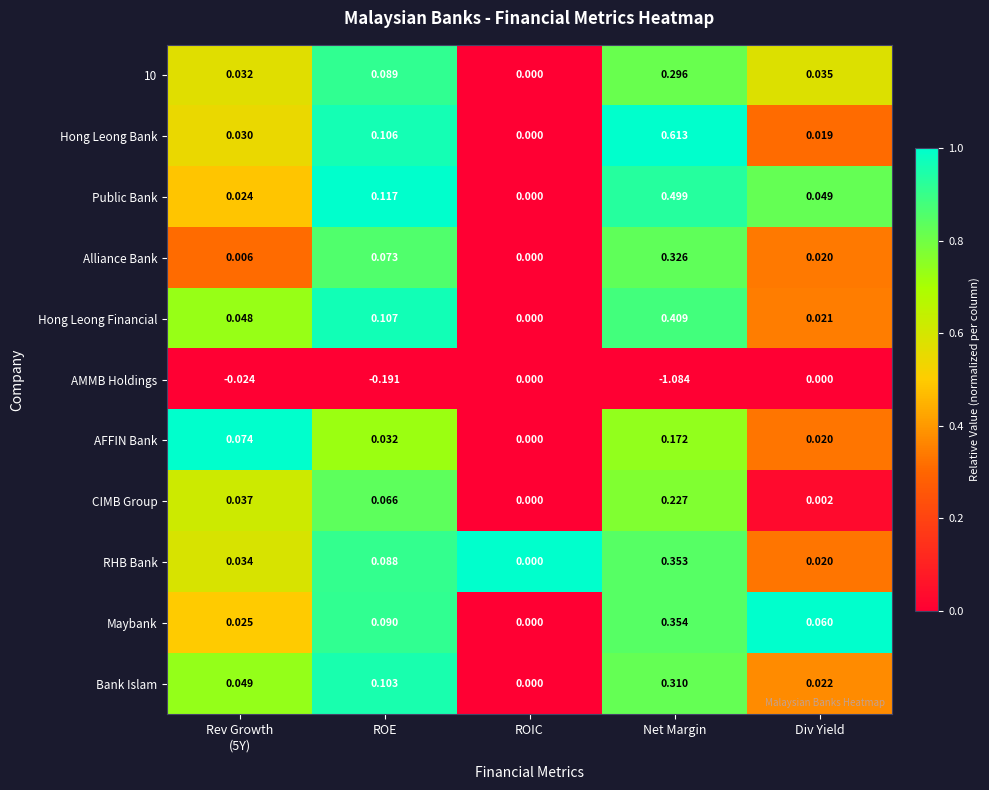

Is the value of CIMB Group at Div Yield greater than the value of Hong Leong Bank at Net Margin?

No